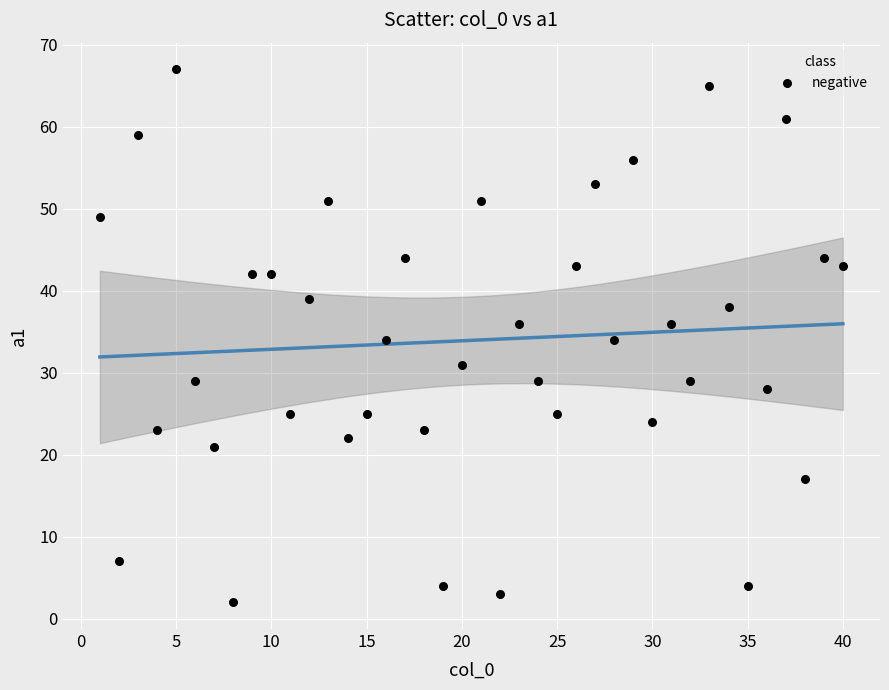

What is the range of Y values (max minus min)?

65